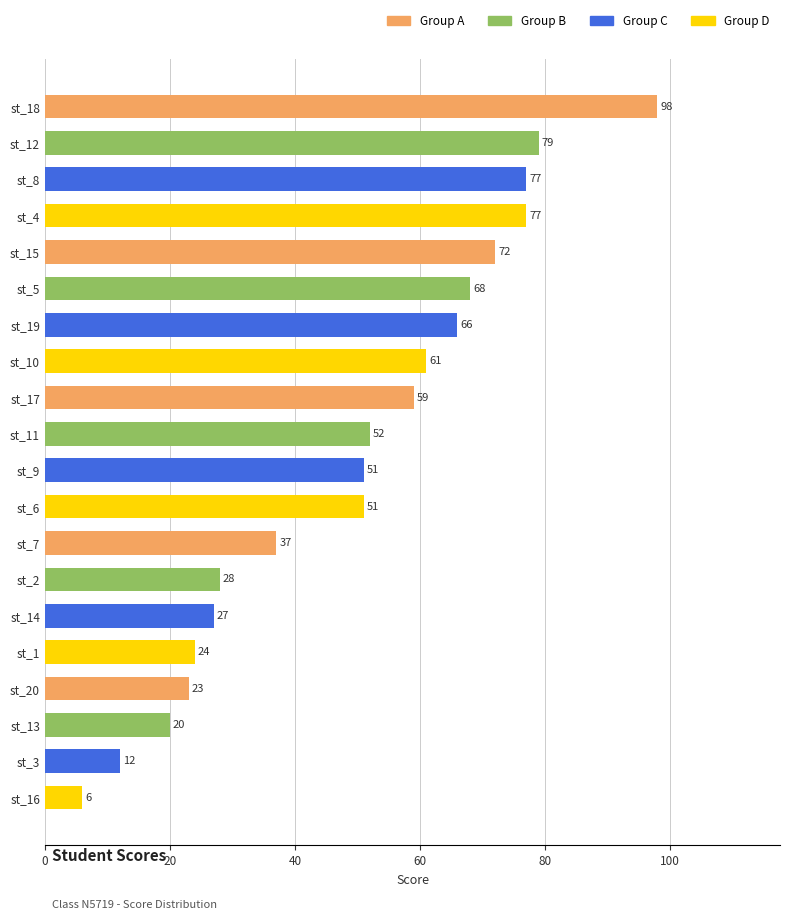

What is the smallest value displayed?

6